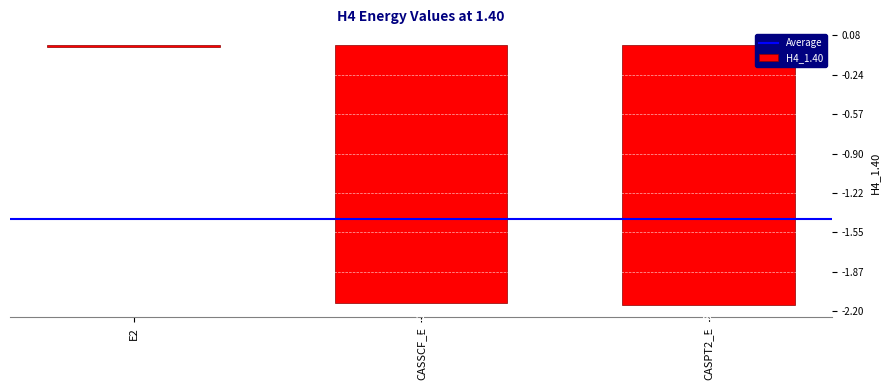

At which label is the value closest to -1?

E2